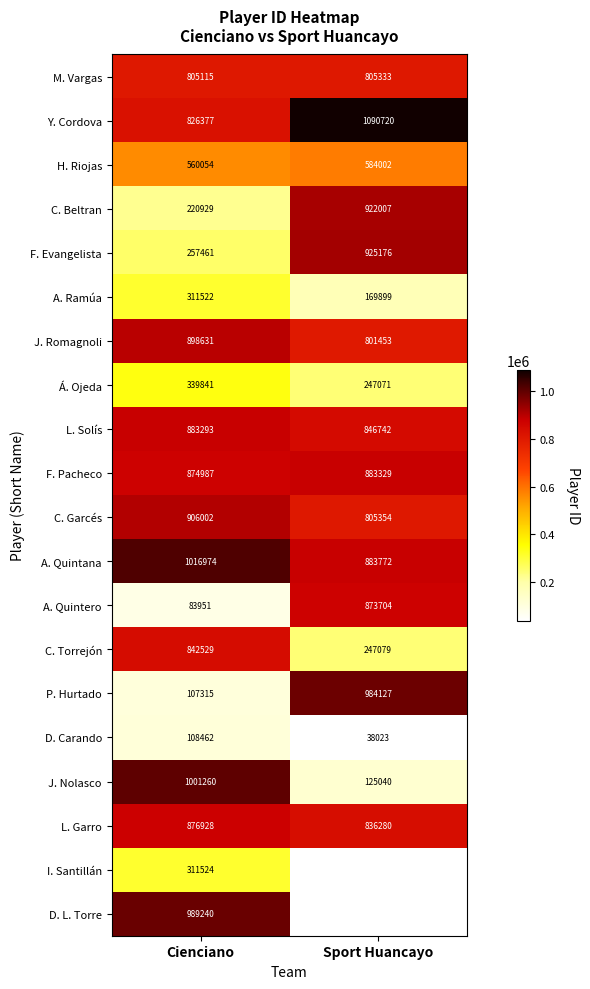

At which category does the chart reach its minimum across all series?

Sport Huancayo